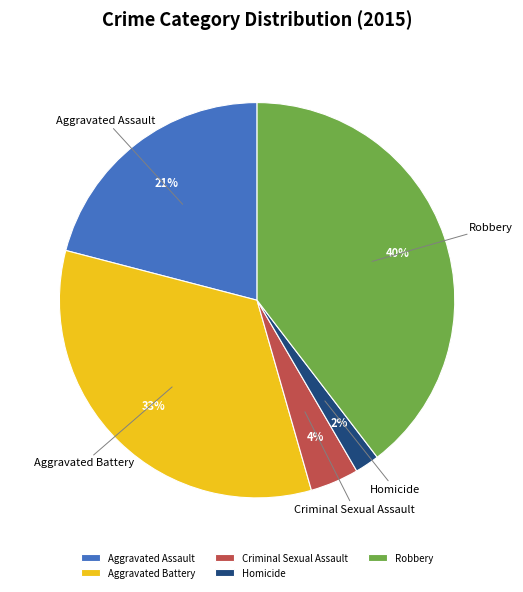

Which has a higher value, Homicide or Criminal Sexual Assault?

Criminal Sexual Assault